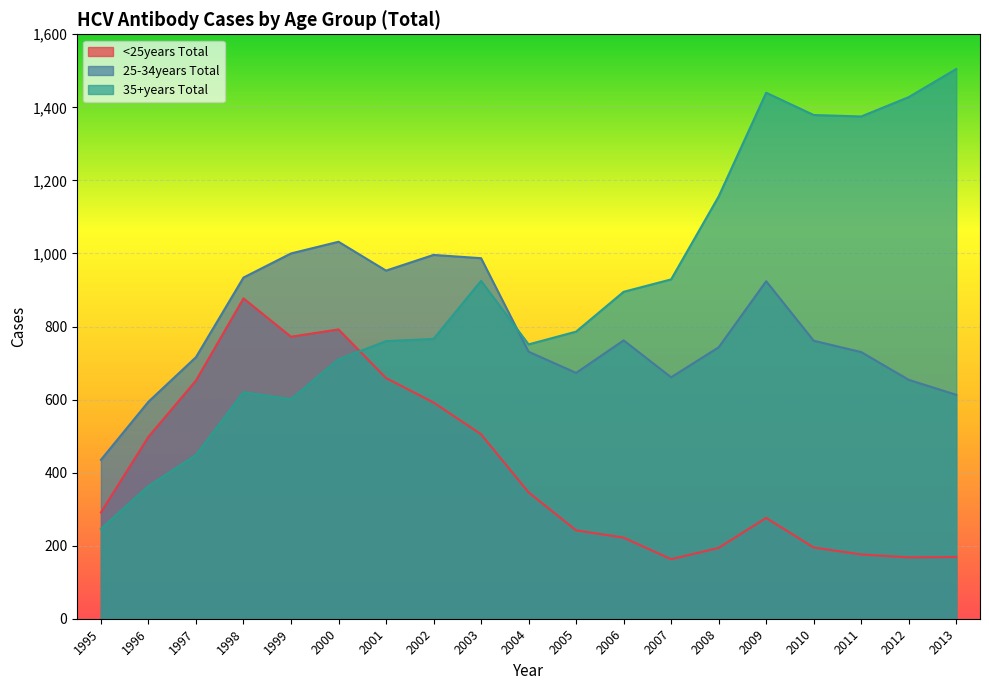

Where is 35+years Total nearest to the value 875?

2006